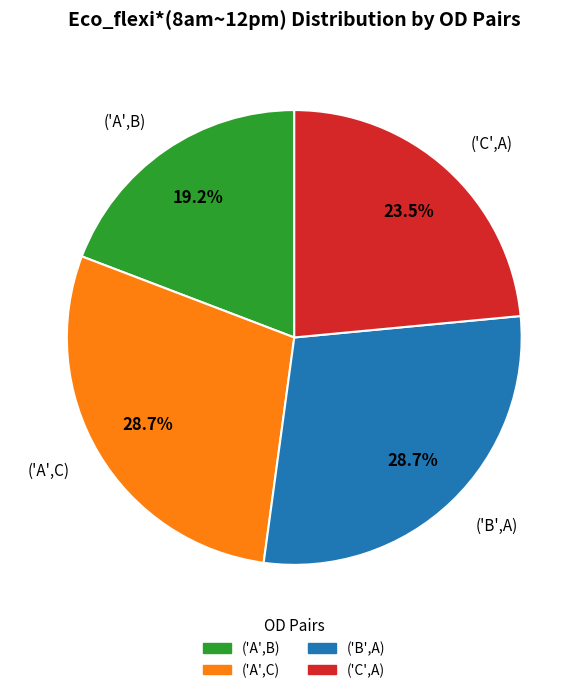

Which category has the smallest portion of the pie?

('A',B)